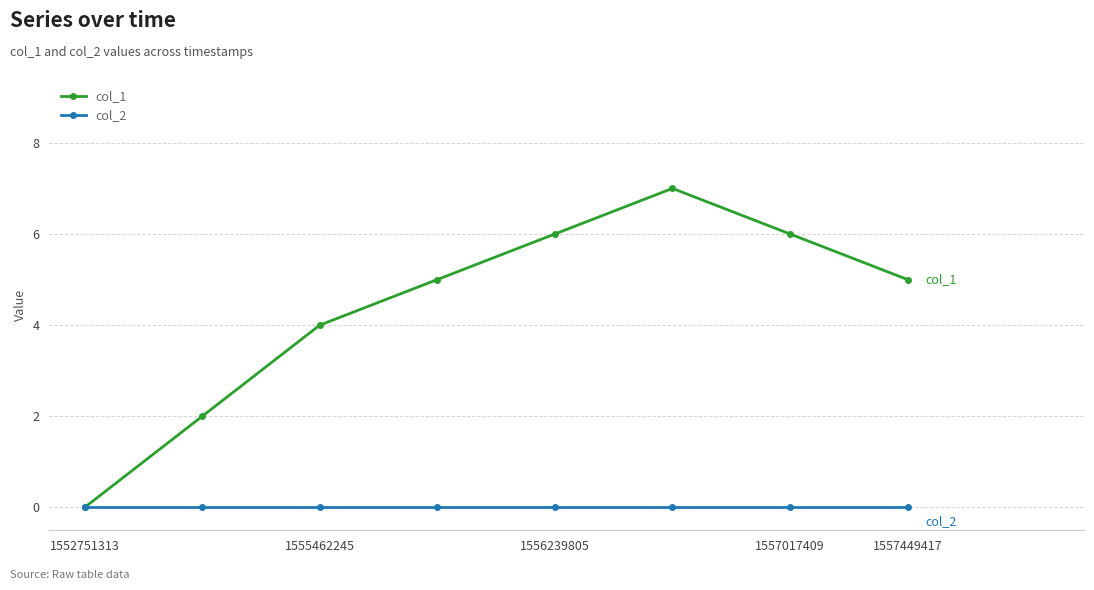

Reading right to left, what are all the values shown in this chart?

col_1: 5	6	7	6	5	4	2	0
col_2: 0	0	0	0	0	0	0	0